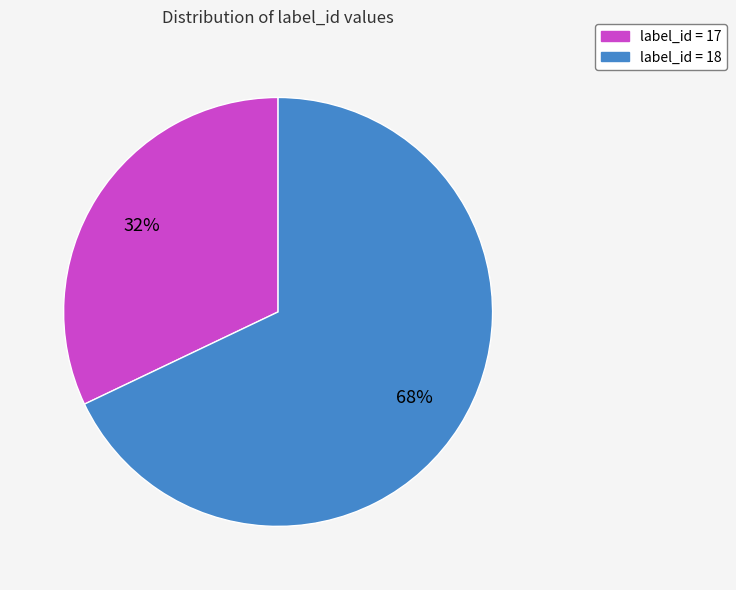

To the nearest percent, what is the average slice percentage?

50%